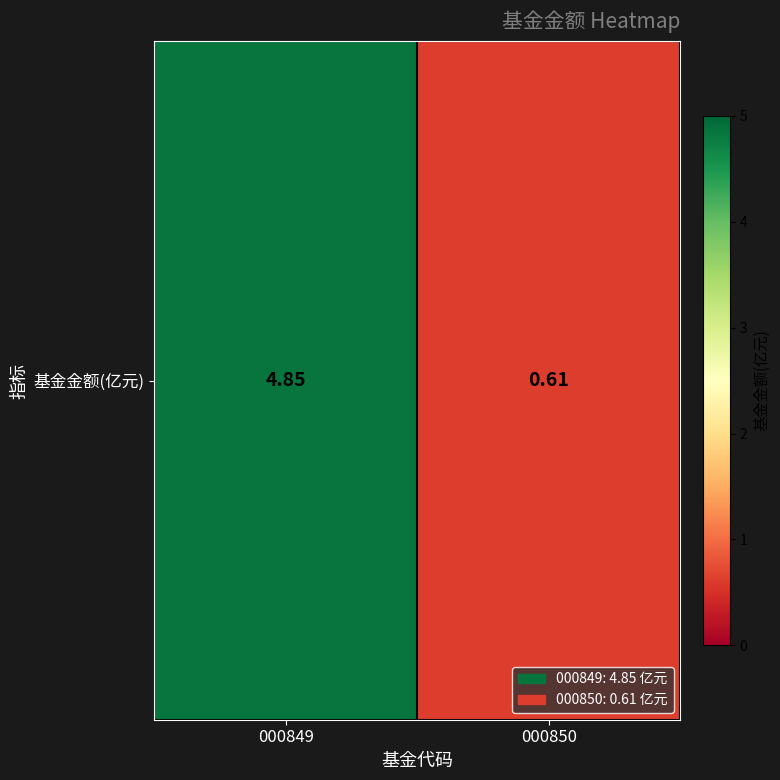

How many series are shown in this chart?

1